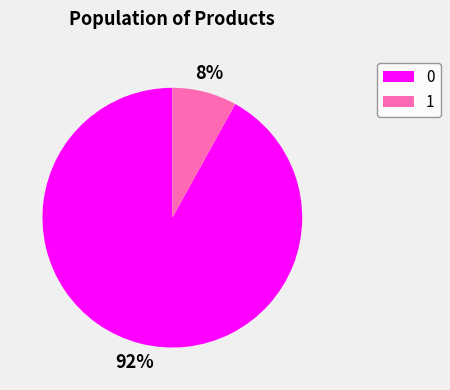

Do 1 and 0 together represent more than half of the pie?

Yes